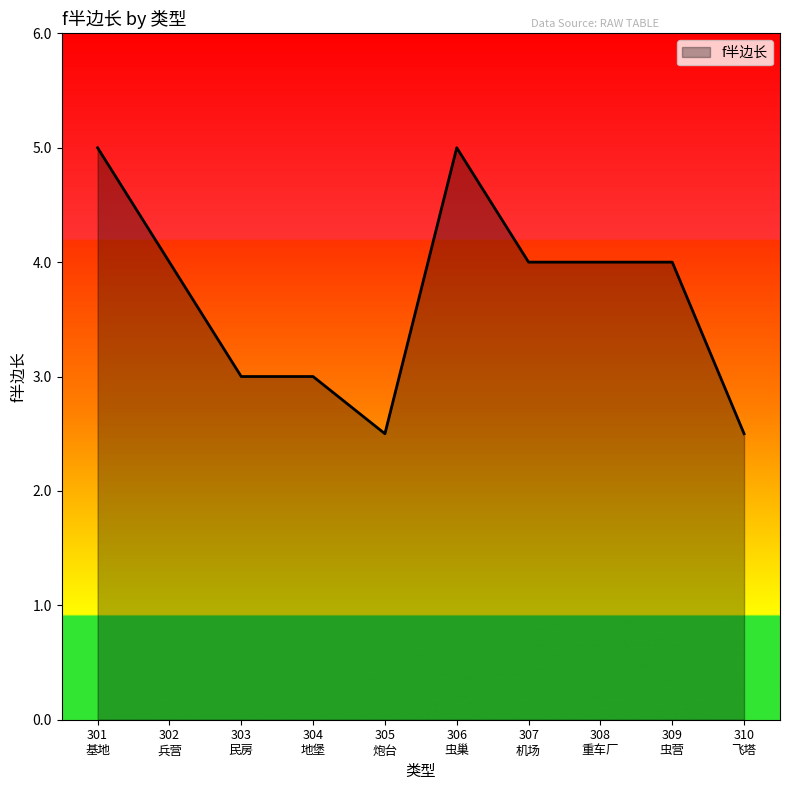

Count the values in the range 3 to 4.

6